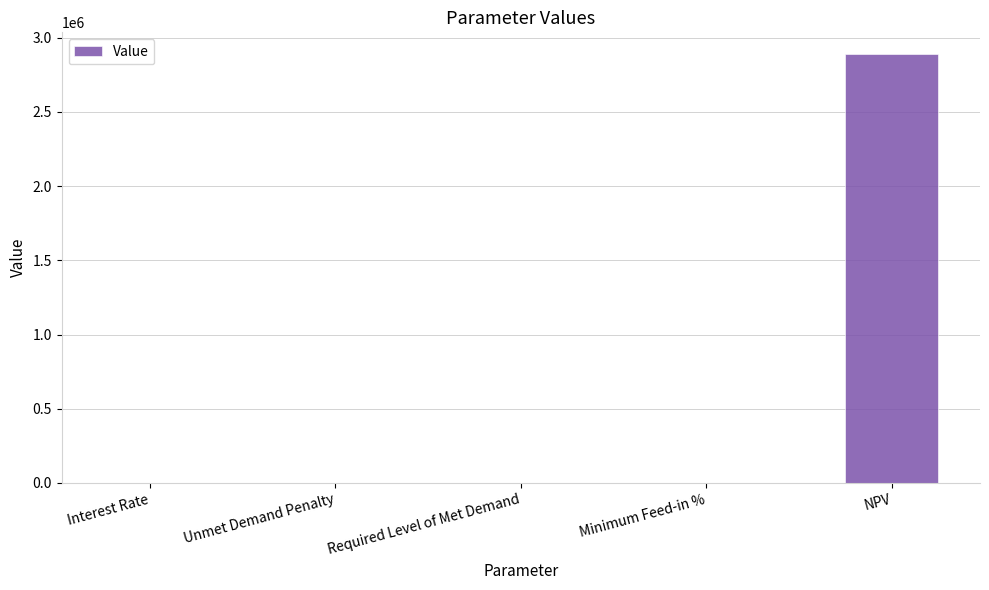

What is the sum of the values at NPV and Required Level of Met Demand?

2891594.8